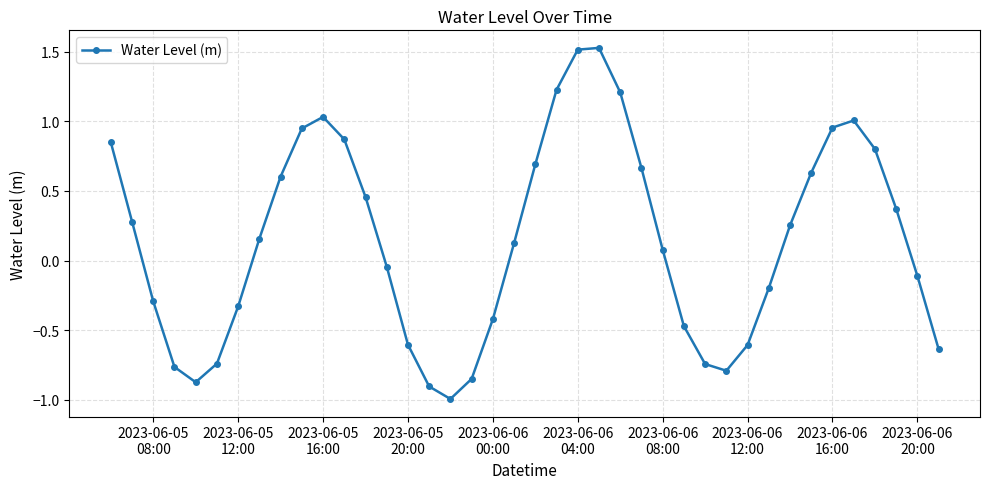

What is the minimum value shown in the chart?

-1.0